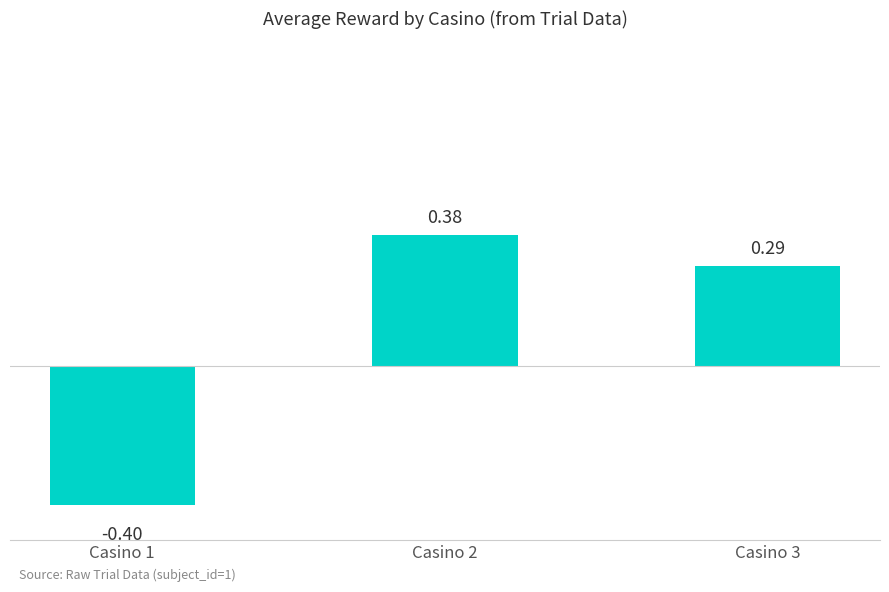

At which label does the data first exceed 0?

Casino 2